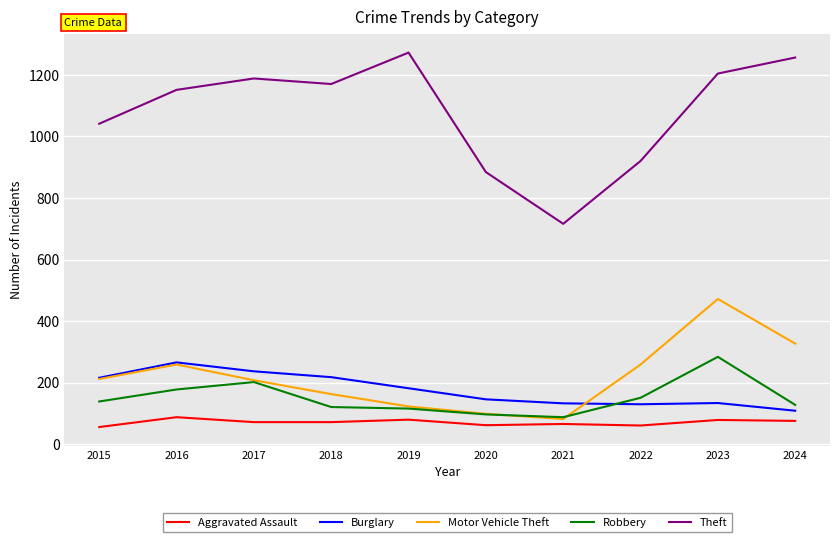

Which category has the highest value in the Theft series?

2019